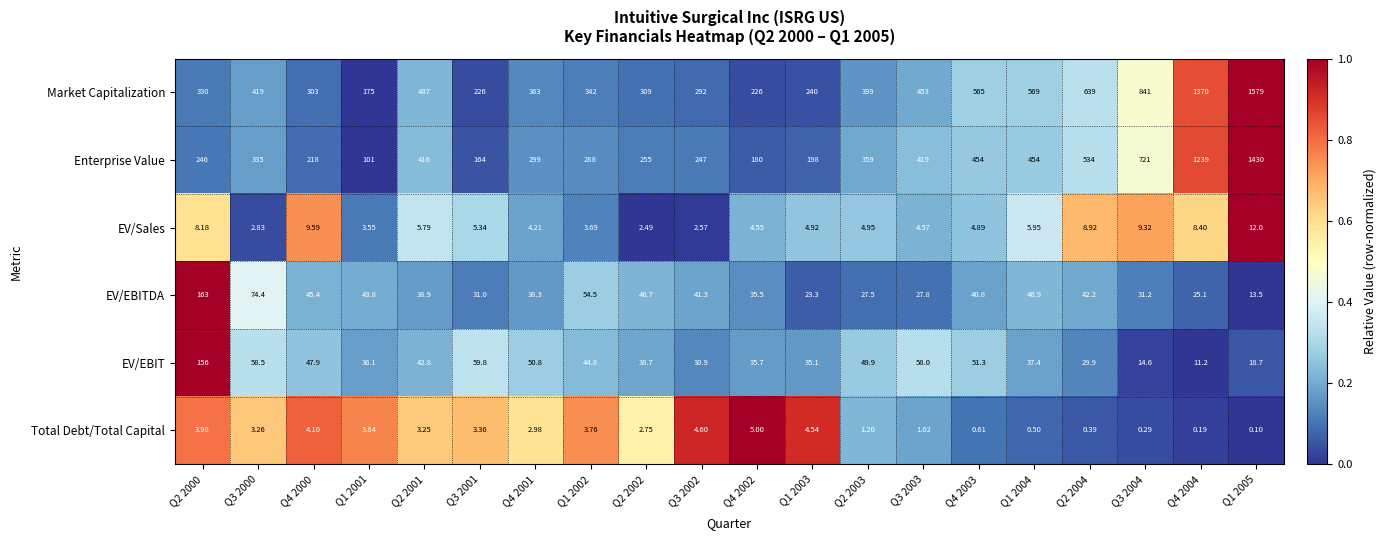

Rank the series by their maximum value, from highest to lowest.

Market Capitalization, Enterprise Value, EV/EBITDA, EV/EBIT, EV/Sales, Total Debt/Total Capital